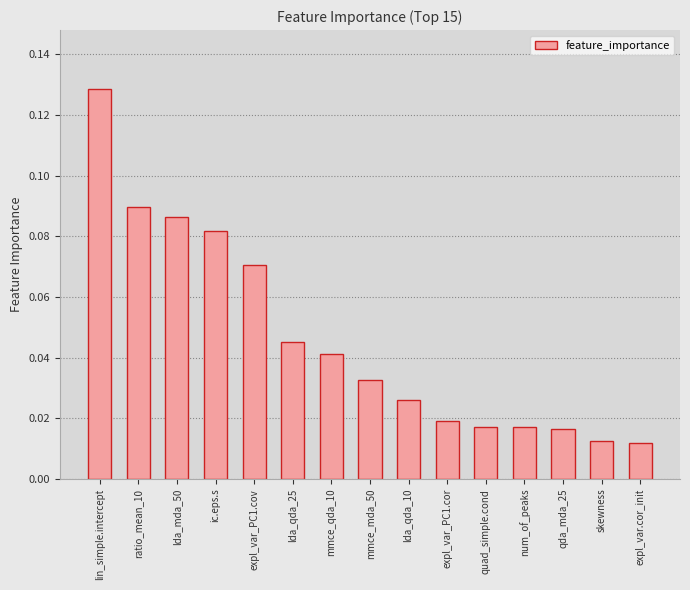

What is the label of the 5th bar from the left?

expl_var_PC1.cov